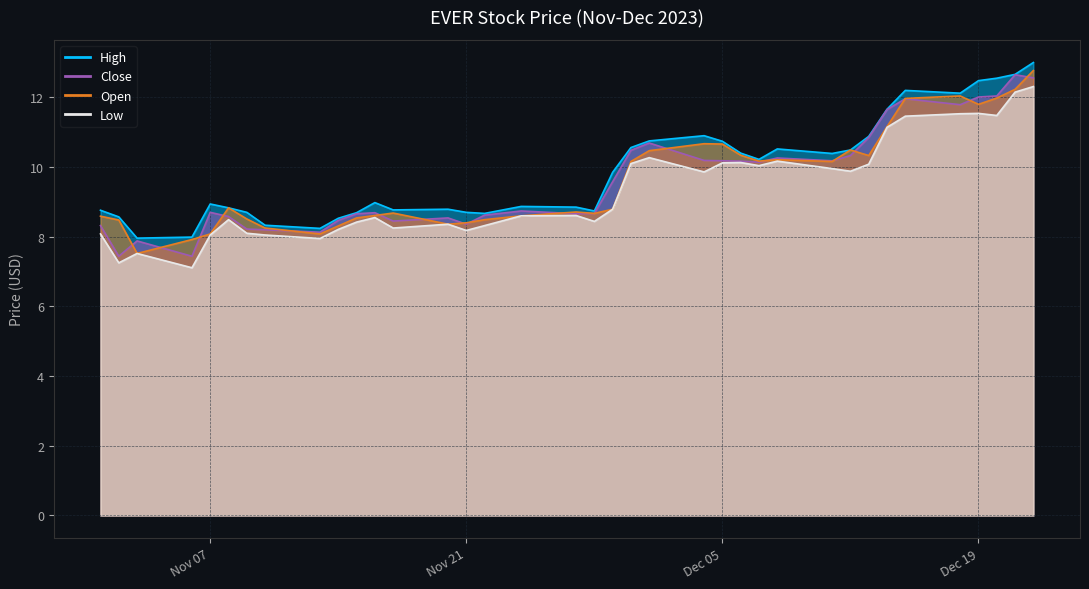

List the labels in order of Low value, smallest first.

2023-11-06, 2023-11-02, 2023-11-03, 2023-11-13, 2023-11-07, 2023-11-10, 2023-11-01, 2023-11-09, 2023-11-21, 2023-11-14, 2023-11-17, 2023-11-22, 2023-11-20, 2023-11-15, 2023-11-28, 2023-11-08, 2023-11-16, 2023-11-24, 2023-11-27, 2023-11-29, 2023-12-04, 2023-12-12, 2023-12-11, 2023-12-07, 2023-12-13, 2023-11-30, 2023-12-05, 2023-12-06, 2023-12-08, 2023-12-01, 2023-12-14, 2023-12-15, 2023-12-20, 2023-12-18, 2023-12-19, 2023-12-21, 2023-12-22